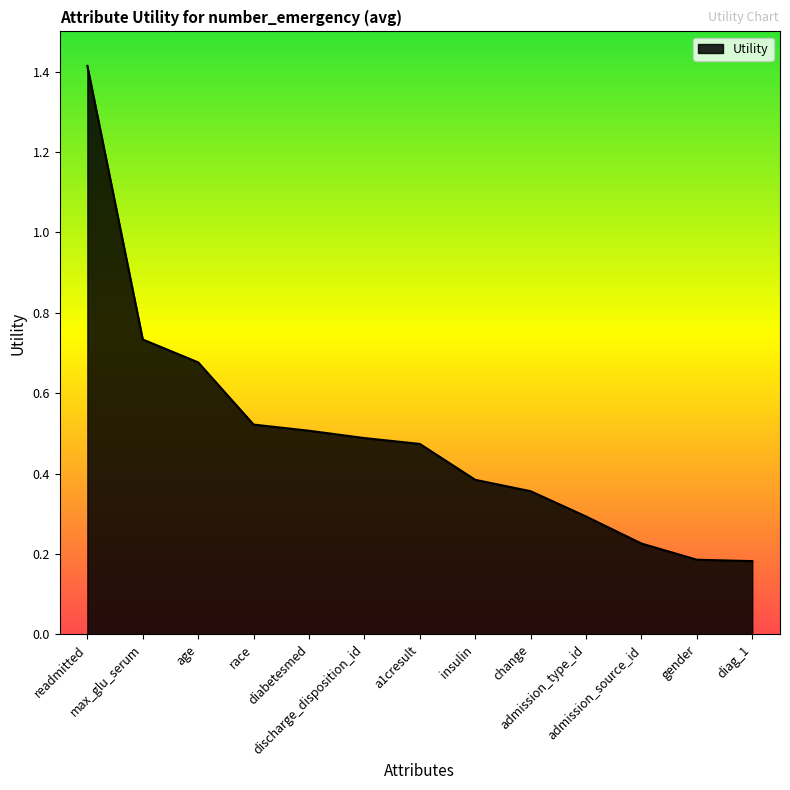

What position from the left is change?

9